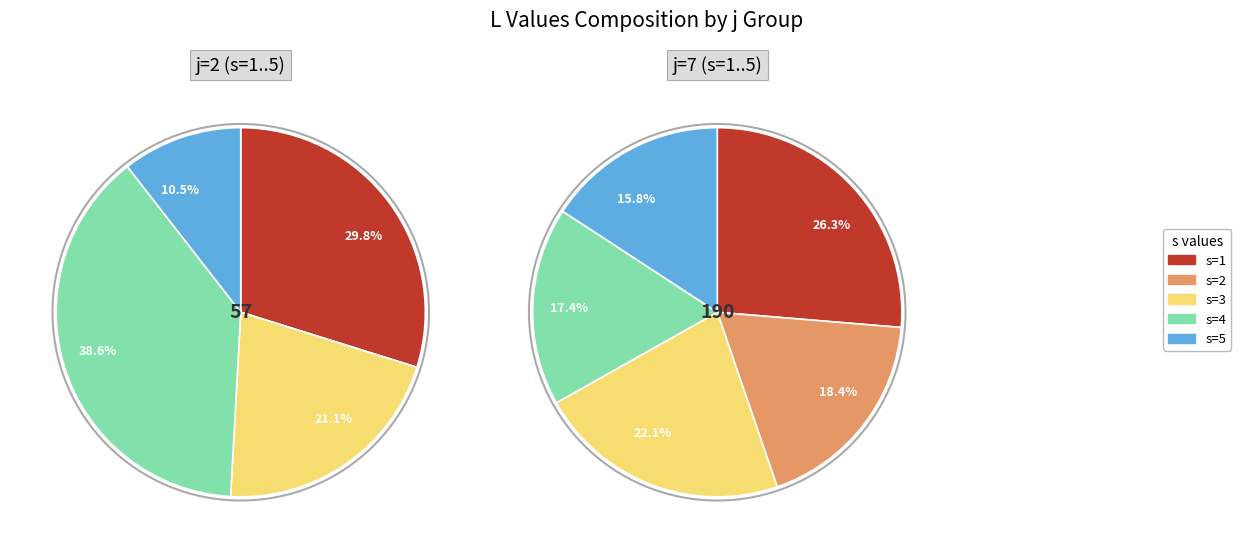

Is there a majority slice in this chart?

No